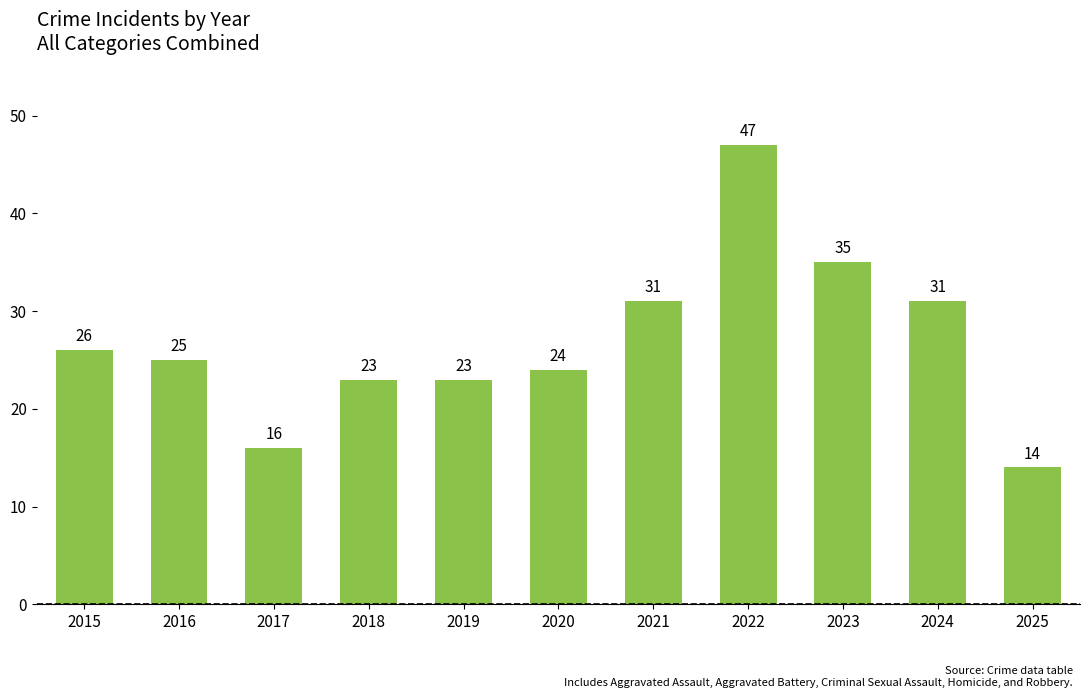

Reading left to right, transcribe all the data shown in this chart.

26	25	16	23	23	24	31	47	35	31	14